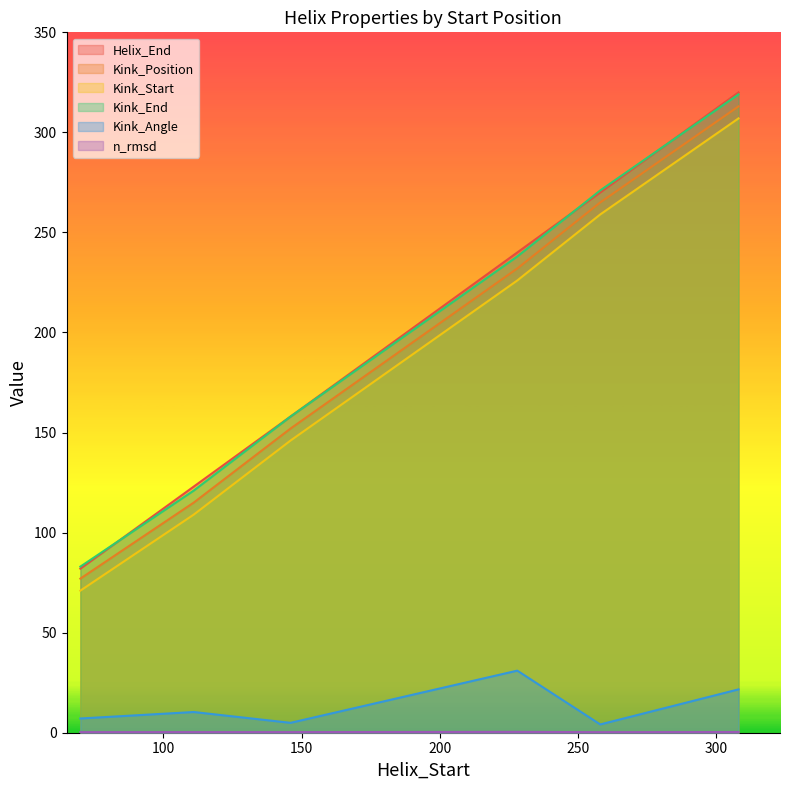

What is the sum of all Kink_Start values?

1118.0